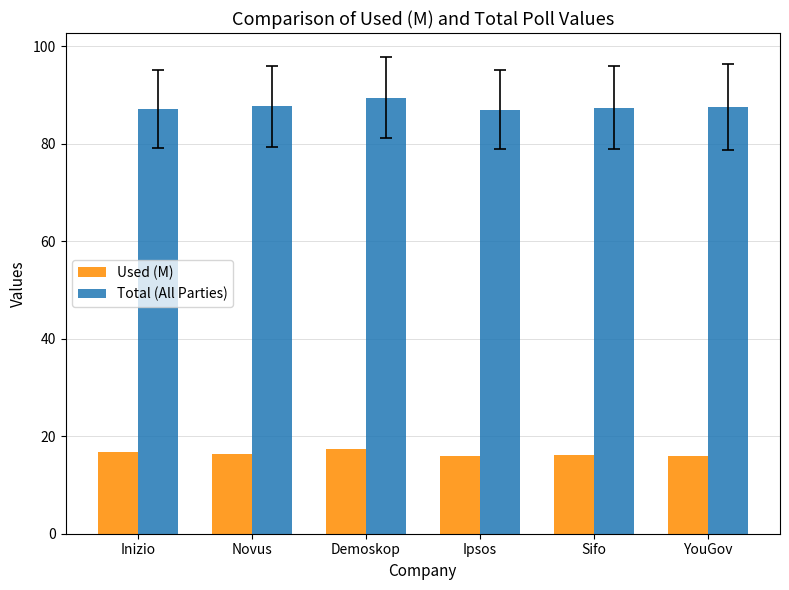

Does the chart contain stacked bars?

No